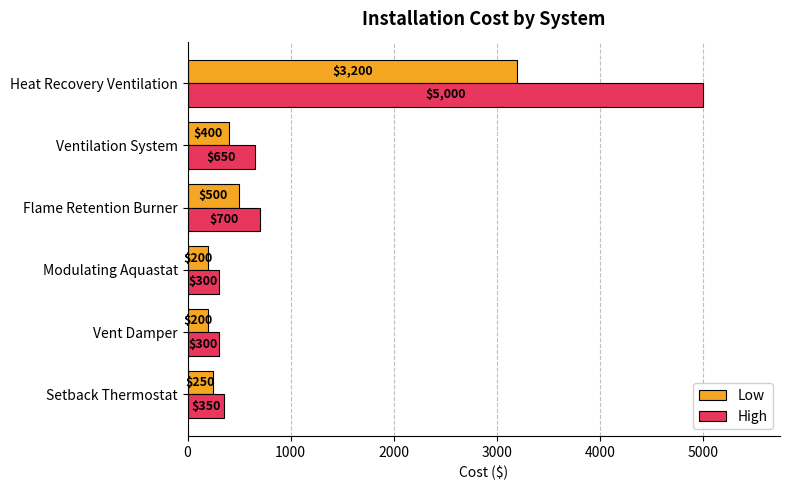

What is the spread (max minus min) of values at Setback Thermostat?

100